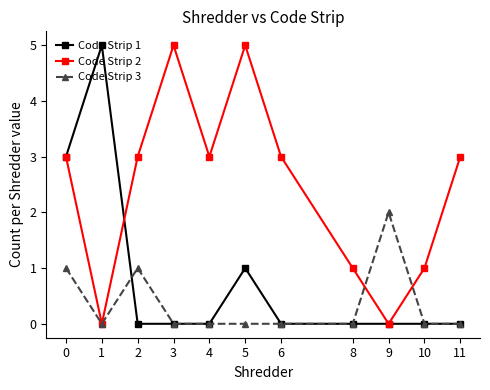

What is the greatest value displayed?

5